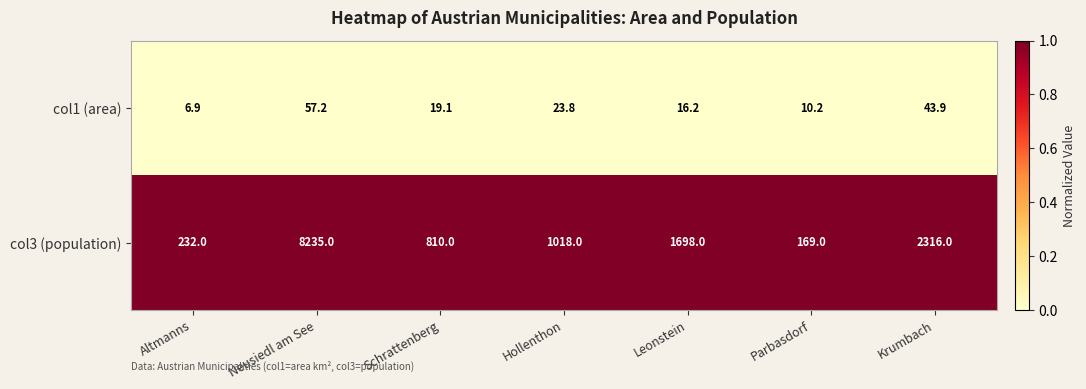

Rank the series at Leonstein from highest to lowest value.

col3 (population), col1 (area)